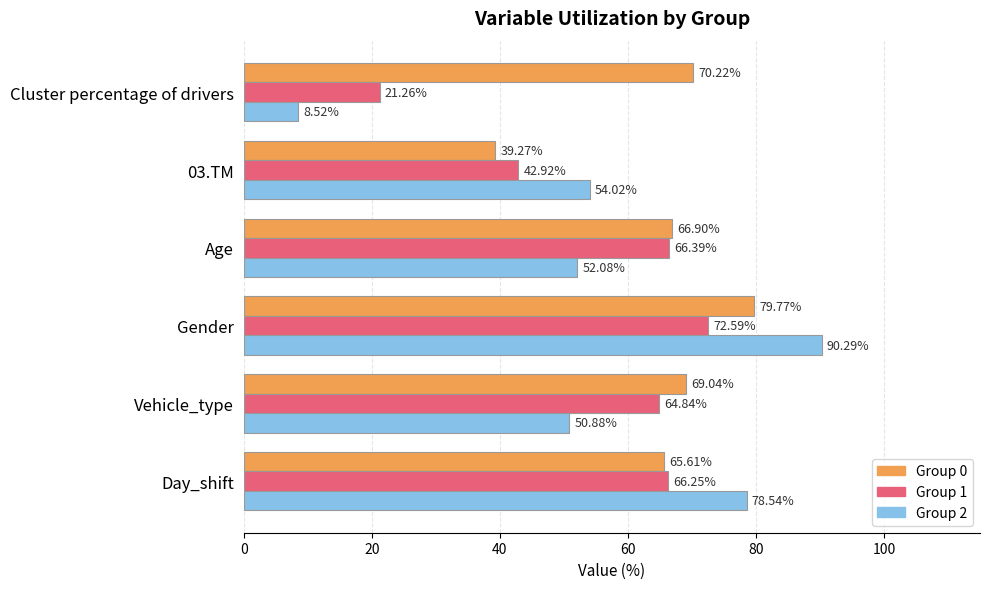

Which category has the highest value across all series?

Gender